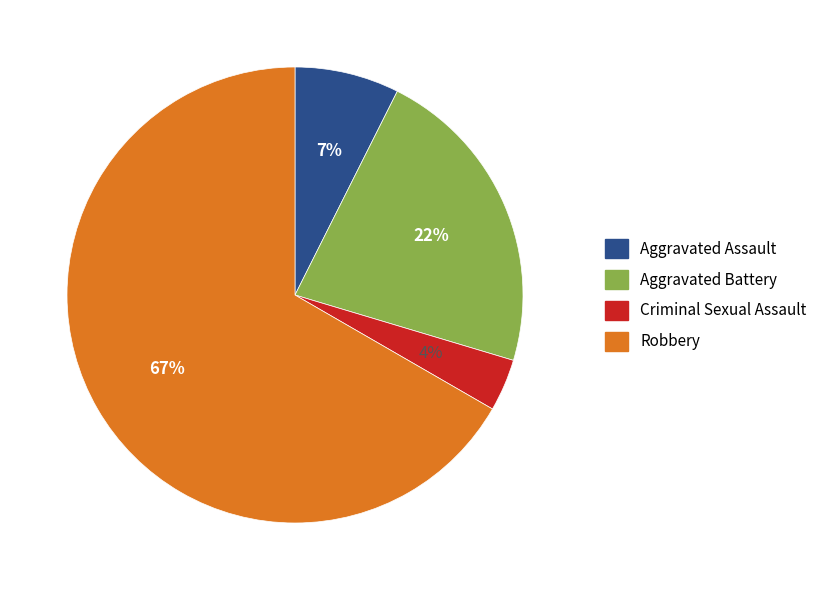

Does Criminal Sexual Assault represent more than half of the total?

No